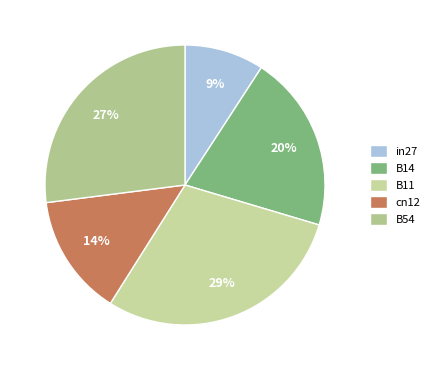

How many segments does this pie chart have?

5